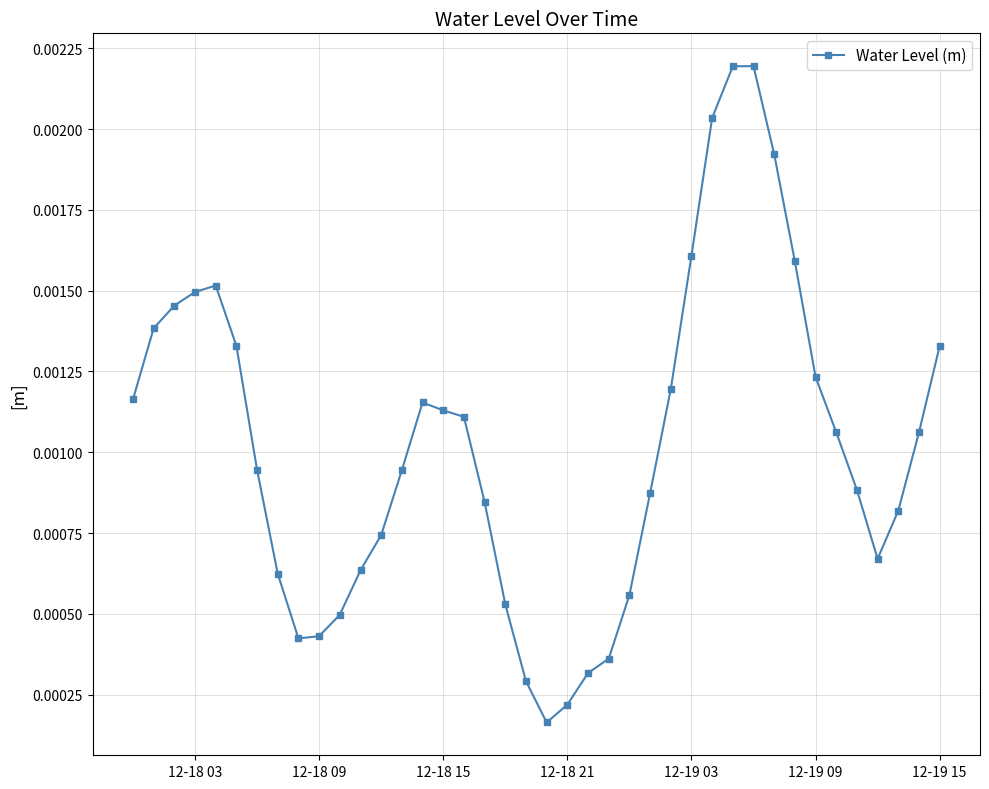

True or false: the data has more than 1 interior local peaks.

True